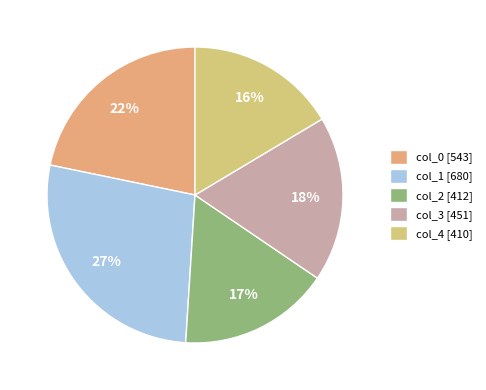

Rank the categories by value from lowest to highest.

col_4 [410], col_2 [412], col_3 [451], col_0 [543], col_1 [680]